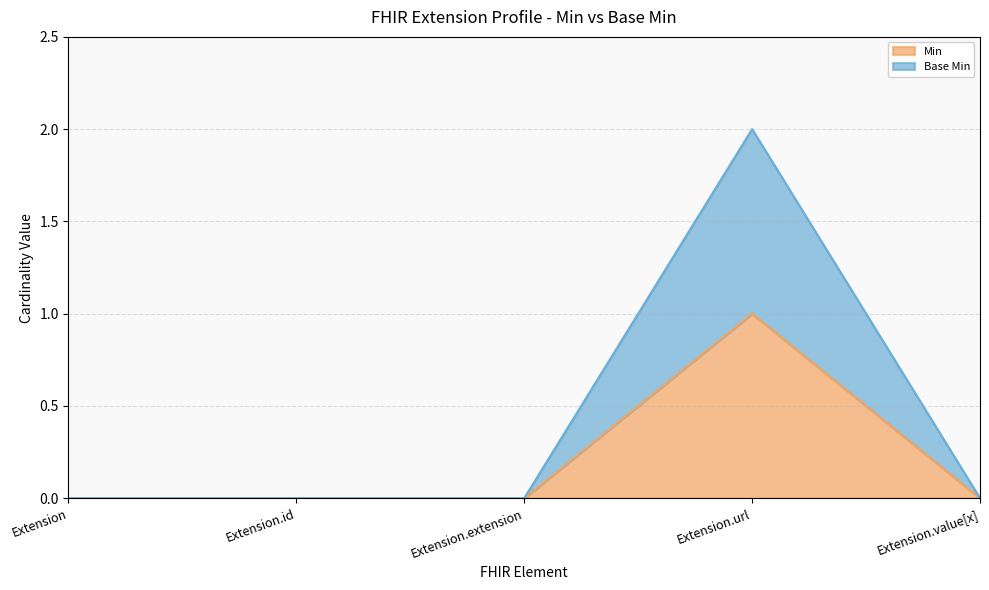

At which category is the sum across all series the highest?

Extension.url